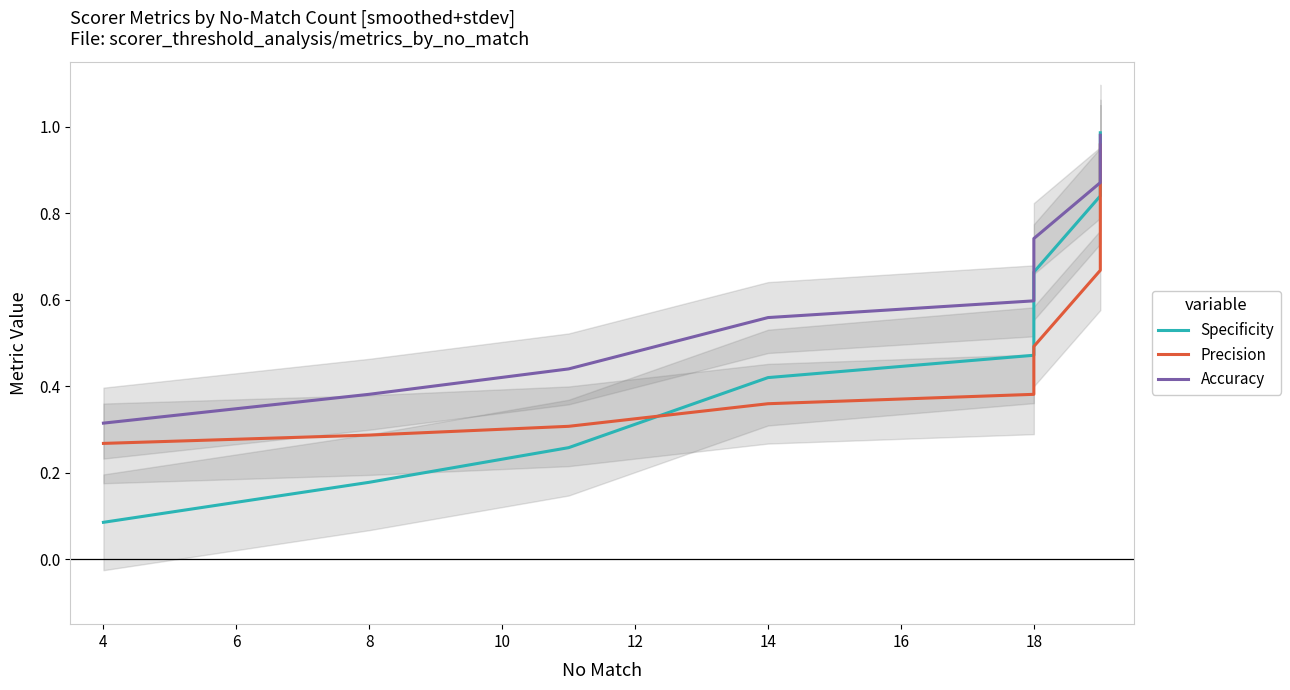

What is the difference between the maximum and minimum values in the Accuracy series?

0.7